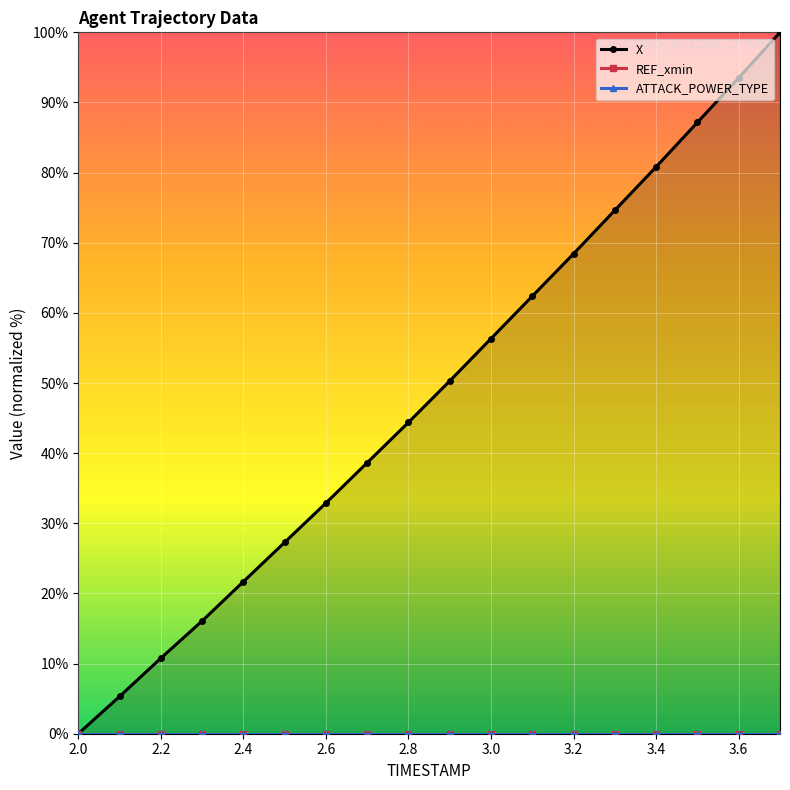

Reading left to right, list all the values displayed in this chart.

X: 0.0	5.3	10.8	16.1	21.7	27.3	32.9	38.6	44.4	50.3	56.3	62.4	68.4	74.6	80.8	87.2	93.5	100.0
REF_xmin: 0.0	0.0	0.0	0.0	0.0	0.0	0.0	0.0	0.0	0.0	0.0	0.0	0.0	0.0	0.0	0.0	0.0	0.0
ATTACK_POWER_TYPE: 0.0	0.0	0.0	0.0	0.0	0.0	0.0	0.0	0.0	0.0	0.0	0.0	0.0	0.0	0.0	0.0	0.0	0.0